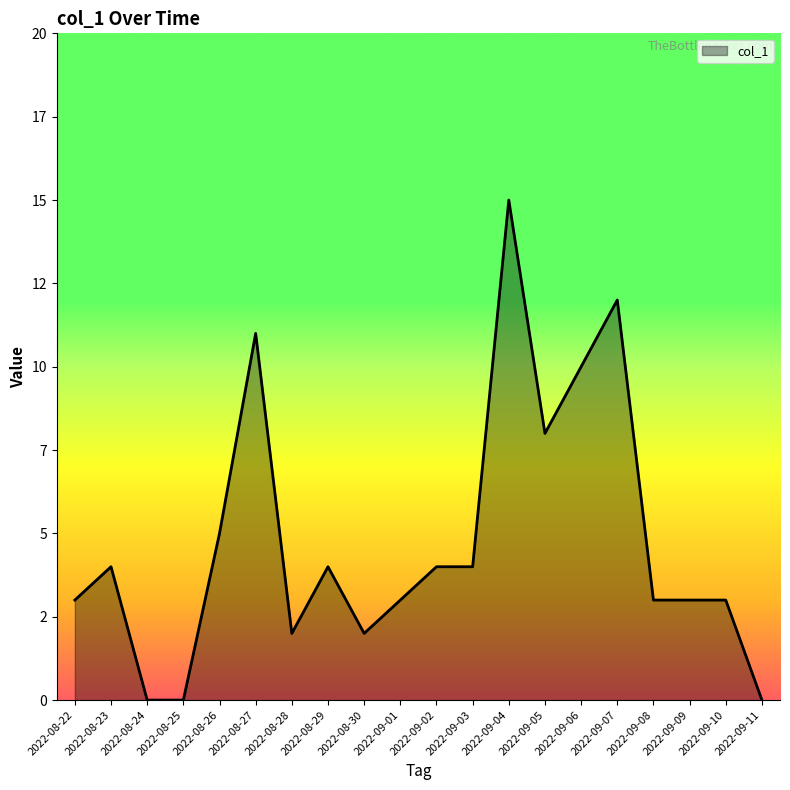

Is this an area chart (filled region under the line)?

Yes